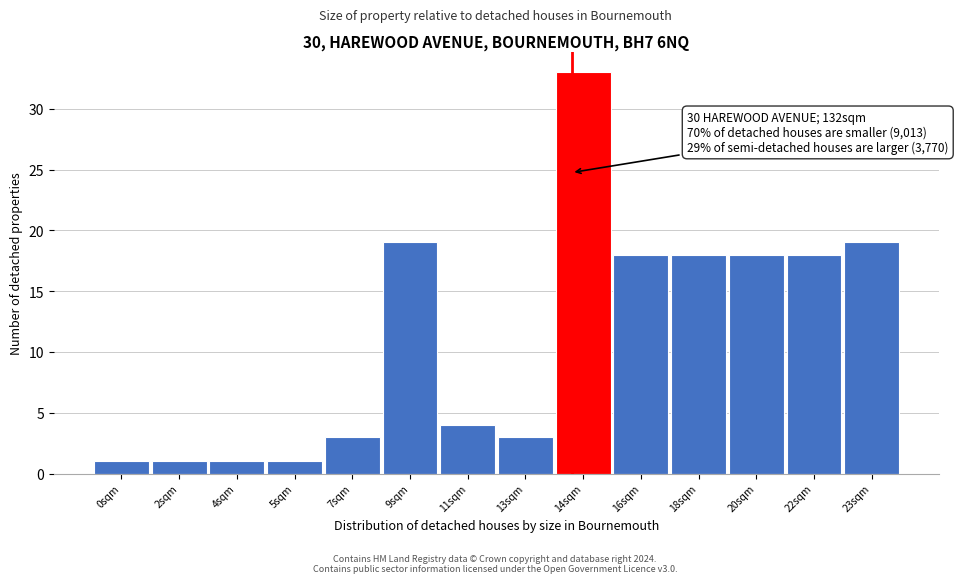

Reading left to right, list all the values displayed in this chart.

1	1	1	1	3	19	4	3	33	18	18	18	18	19